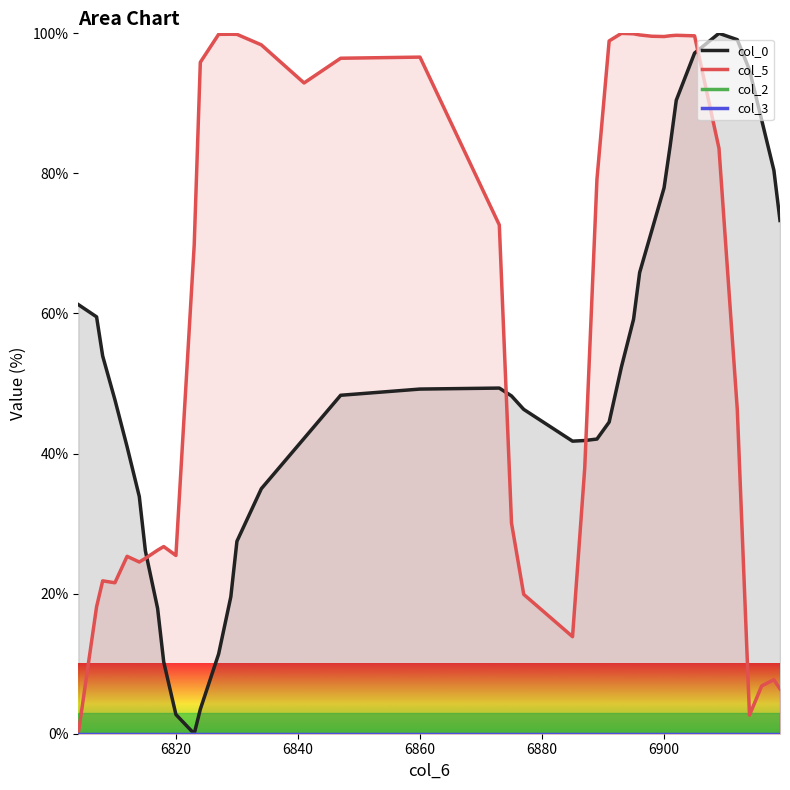

The value of col_5 at 6900 is 130.8. True or false?

False